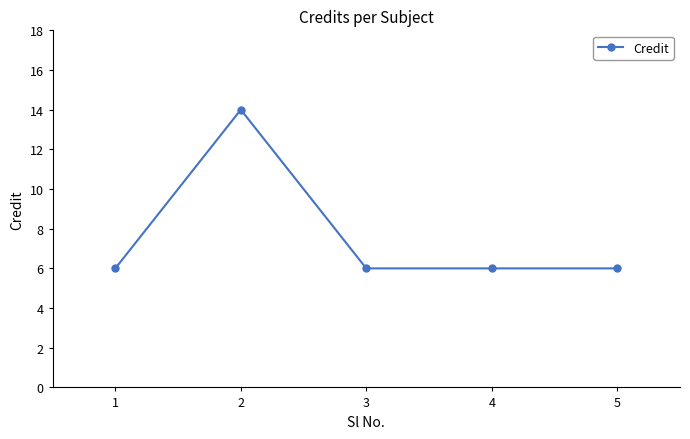

How many categories are shown in the chart?

5